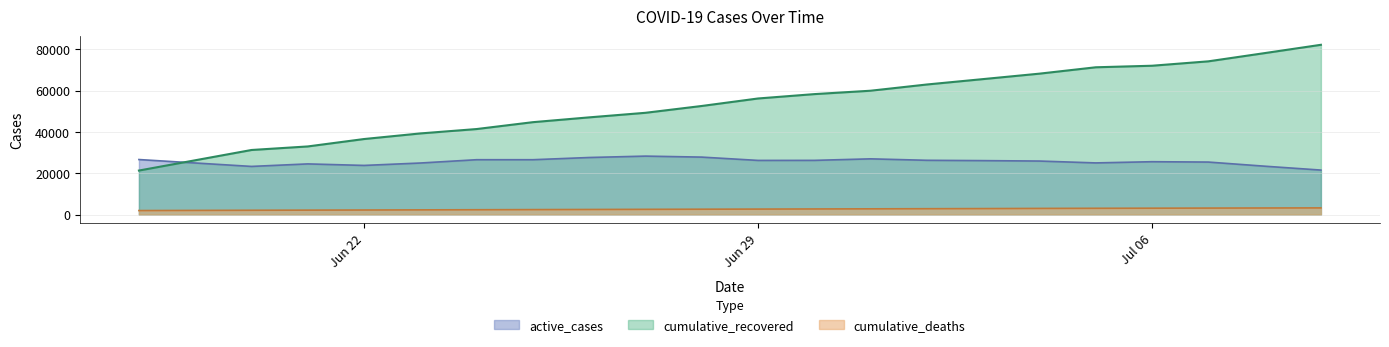

At which label does active_cases reach its peak?

2020-06-27